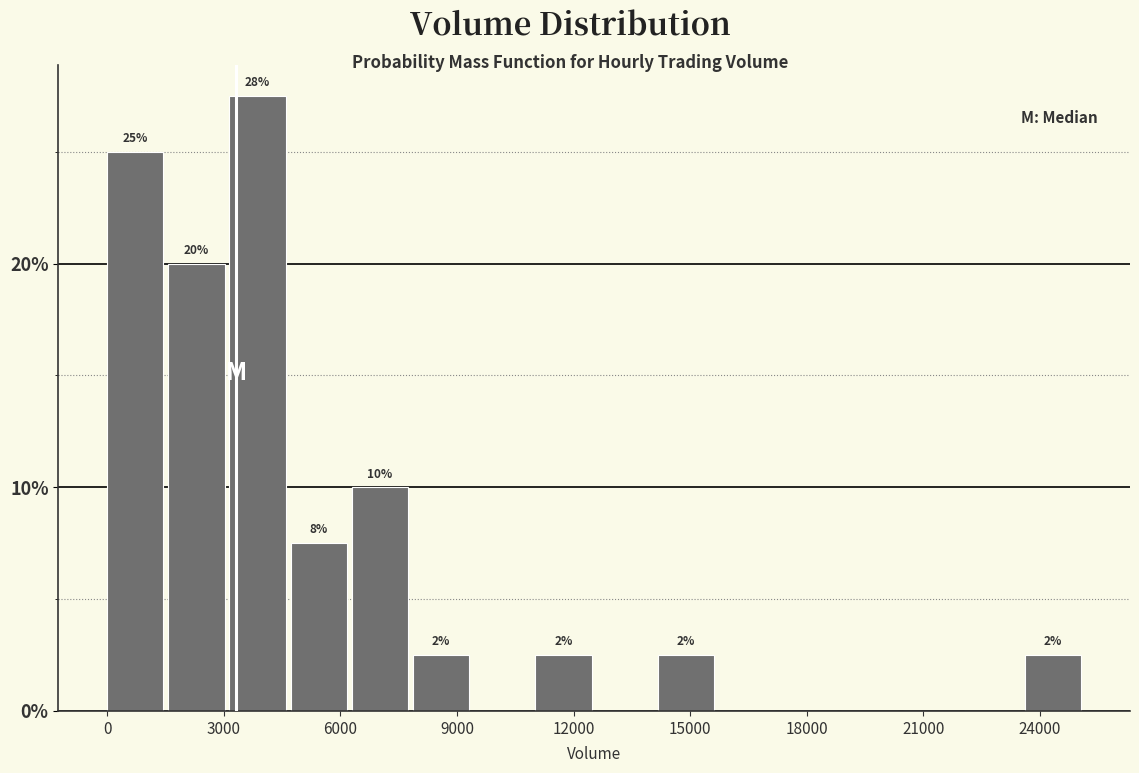

Around what value on the x-axis is the tallest bar? Give the approximate position of its centre, as read against the axis.

4000